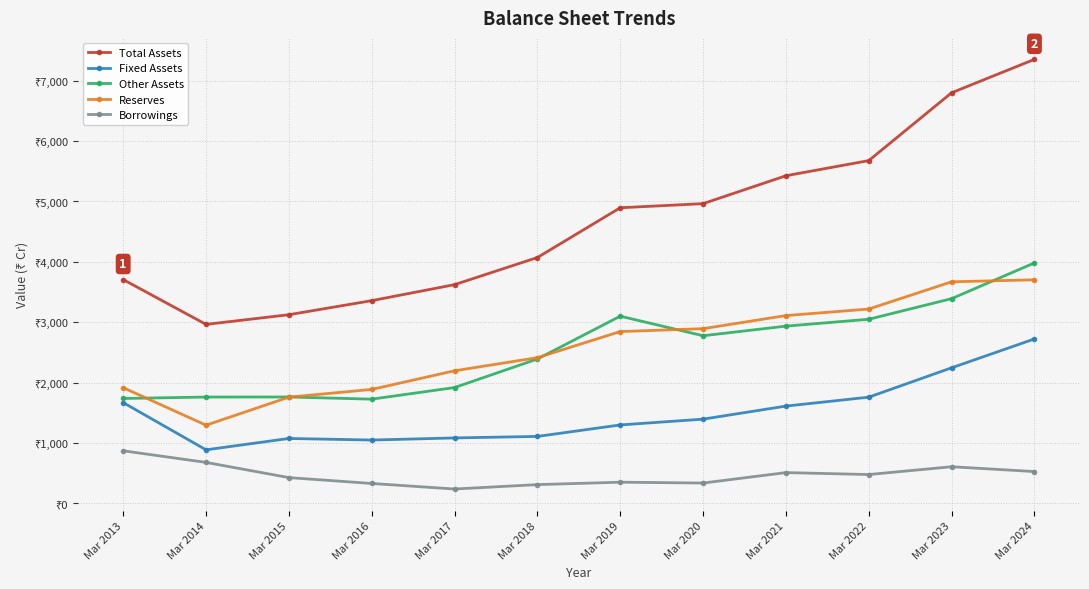

Reading left to right, transcribe all the data shown in this chart.

Total Assets: Mar 2013=3707	Mar 2014=2965	Mar 2015=3125	Mar 2016=3358	Mar 2017=3623	Mar 2018=4072	Mar 2019=4896	Mar 2020=4964	Mar 2021=5426	Mar 2022=5677	Mar 2023=6800	Mar 2024=7353
Fixed Assets: Mar 2013=1670	Mar 2014=888	Mar 2015=1076	Mar 2016=1050	Mar 2017=1085	Mar 2018=1110	Mar 2019=1300	Mar 2020=1396	Mar 2021=1612	Mar 2022=1760	Mar 2023=2246	Mar 2024=2724
Other Assets: Mar 2013=1738	Mar 2014=1762	Mar 2015=1763	Mar 2016=1727	Mar 2017=1919	Mar 2018=2392	Mar 2019=3101	Mar 2020=2777	Mar 2021=2936	Mar 2022=3050	Mar 2023=3391	Mar 2024=3983
Reserves: Mar 2013=1917	Mar 2014=1296	Mar 2015=1760	Mar 2016=1888	Mar 2017=2197	Mar 2018=2414	Mar 2019=2846	Mar 2020=2894	Mar 2021=3111	Mar 2022=3219	Mar 2023=3670	Mar 2024=3703
Borrowings: Mar 2013=872	Mar 2014=680	Mar 2015=428	Mar 2016=331	Mar 2017=239	Mar 2018=312	Mar 2019=352	Mar 2020=338	Mar 2021=511	Mar 2022=479	Mar 2023=608	Mar 2024=528